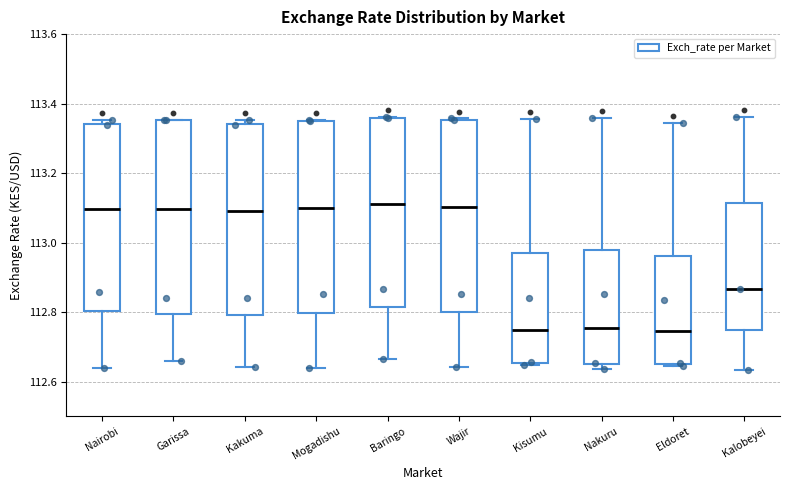

Reading left to right, transcribe this box plot: for each box, give where its median line is, the range the box spans, and where its two whiskers end, as read against the y-axis. The values are not printed on the chart, so give them approximately, as read against the axis.

Nairobi: median 113.10, box 112.80 to 113.34, whiskers 112.64 to 113.36
Garissa: median 113.10, box 112.80 to 113.36, whiskers 112.66 to 113.36
Kakuma: median 113.08, box 112.80 to 113.34, whiskers 112.64 to 113.36
Mogadishu: median 113.10, box 112.80 to 113.36, whiskers 112.64 to 113.36
Baringo: median 113.12, box 112.82 to 113.36, whiskers 112.66 to 113.36
Wajir: median 113.10, box 112.80 to 113.36, whiskers 112.64 to 113.36
Kisumu: median 112.74, box 112.66 to 112.96, whiskers 112.64 to 113.36
Nakuru: median 112.76, box 112.66 to 112.98, whiskers 112.64 to 113.36
Eldoret: median 112.74, box 112.66 to 112.96, whiskers 112.64 to 113.34
Kalobeyei: median 112.86, box 112.76 to 113.12, whiskers 112.64 to 113.36